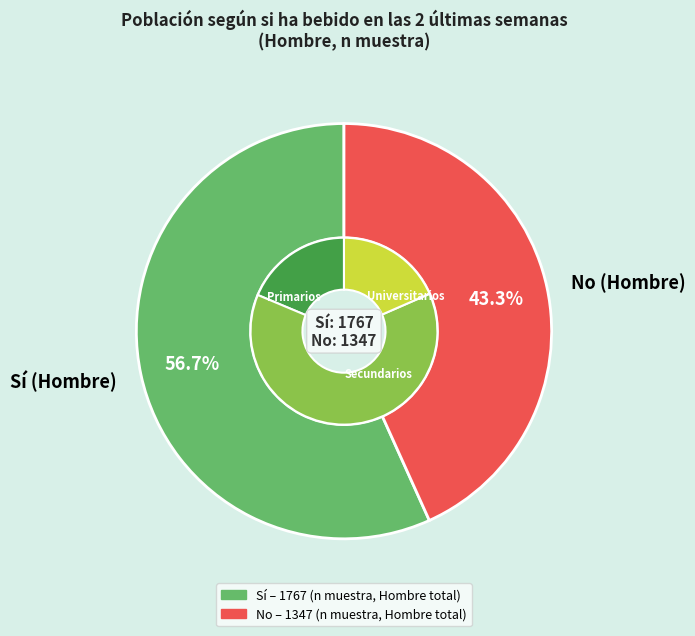

Is the sum of Primarios and Total greater than half?

Yes